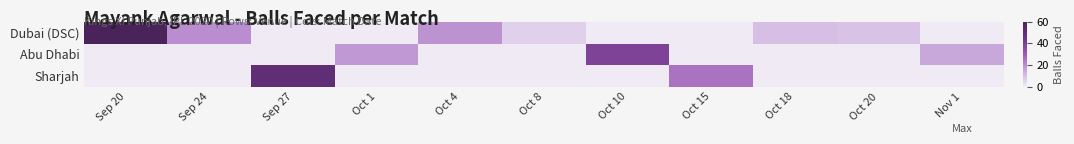

Reading right to left, extract all data points from this chart.

Dubai (DSC): Nov 1=0	Oct 20=9	Oct 18=10	Oct 15=0	Oct 10=0	Oct 8=6	Oct 4=19	Oct 1=0	Sep 27=0	Sep 24=20	Sep 20=60
Abu Dhabi: Nov 1=15	Oct 20=0	Oct 18=0	Oct 15=0	Oct 10=39	Oct 8=0	Oct 4=0	Oct 1=18	Sep 27=0	Sep 24=0	Sep 20=0
Sharjah: Nov 1=0	Oct 20=0	Oct 18=0	Oct 15=25	Oct 10=0	Oct 8=0	Oct 4=0	Oct 1=0	Sep 27=50	Sep 24=0	Sep 20=0